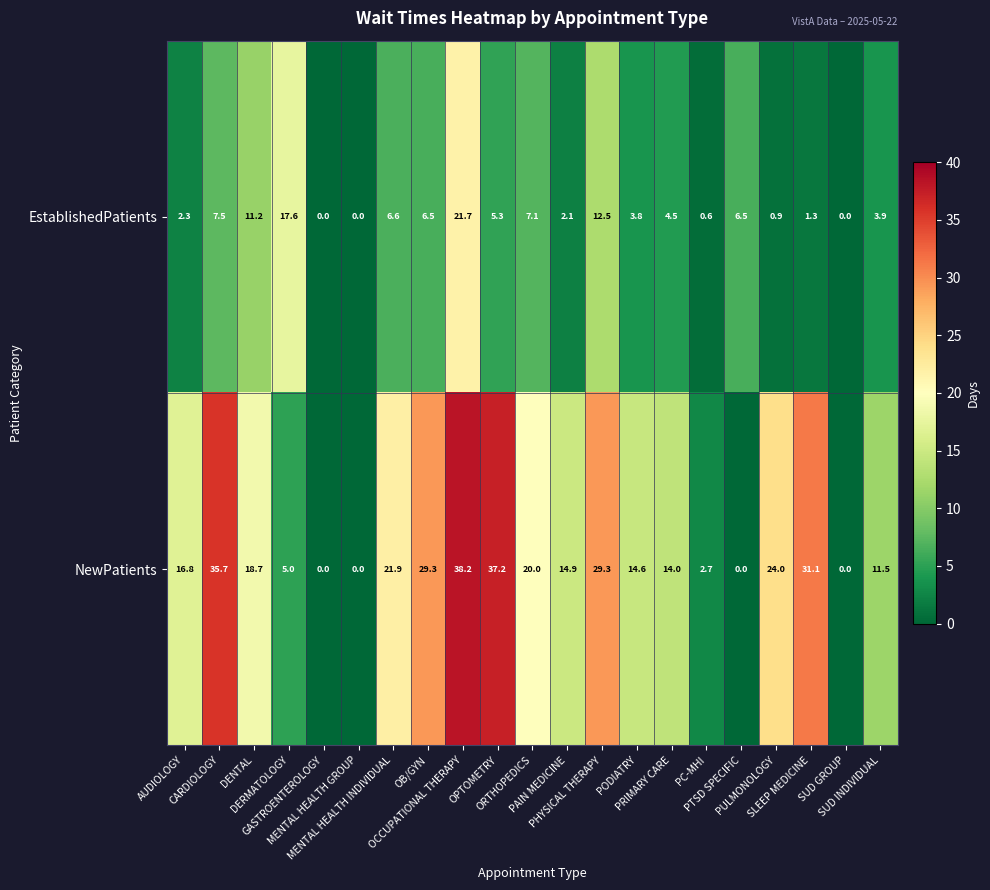

Which series has the widest spread of values?

NewPatients